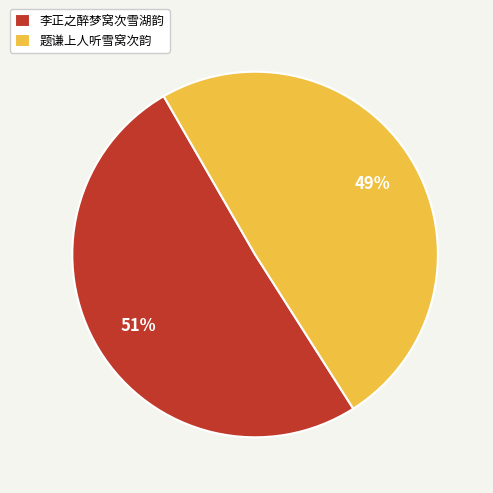

Which category has the smallest portion of the pie?

题谦上人听雪窝次韵